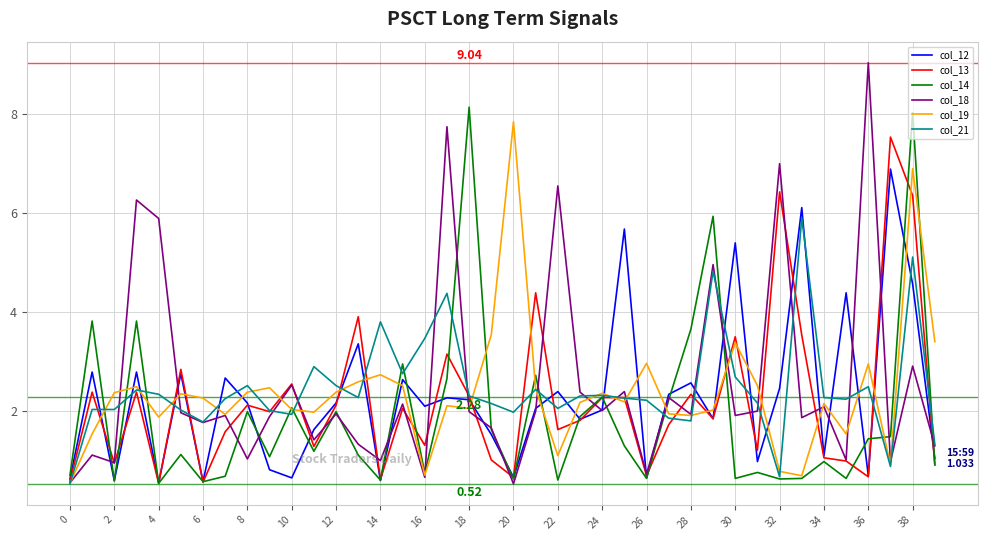

What is the maximum value shown in the chart?

9.0